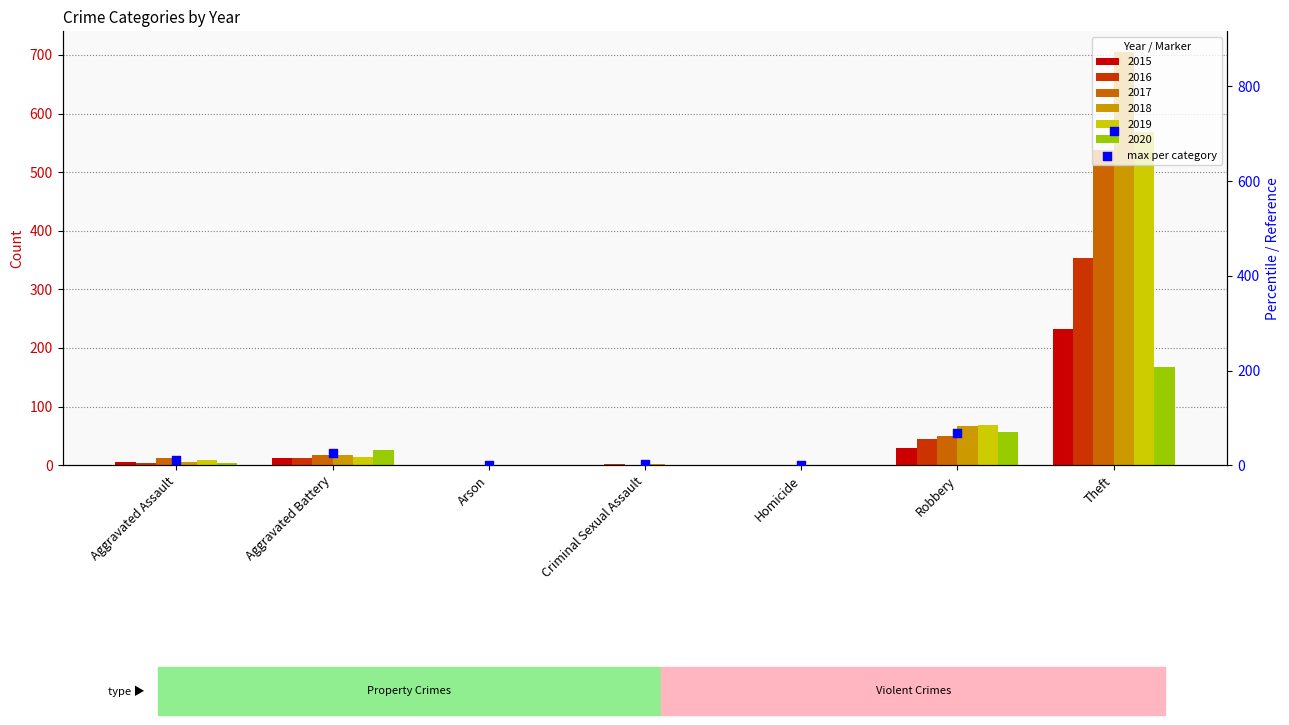

Between Aggravated Battery and Robbery, which is larger?

Robbery